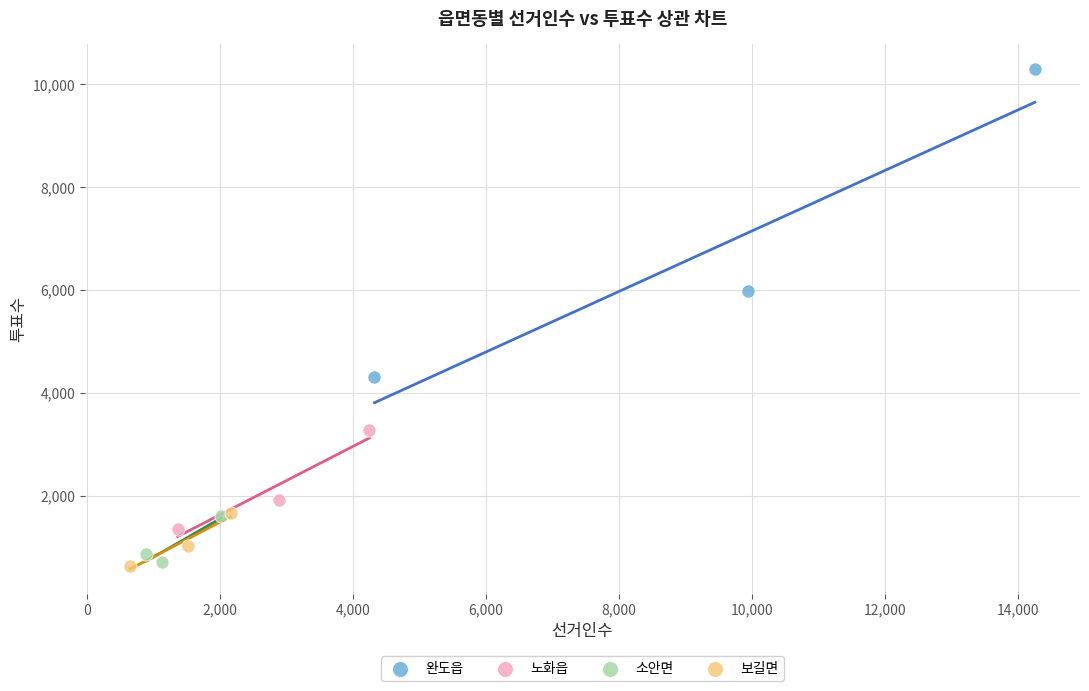

Which series contains the lowest Y value?

보길면